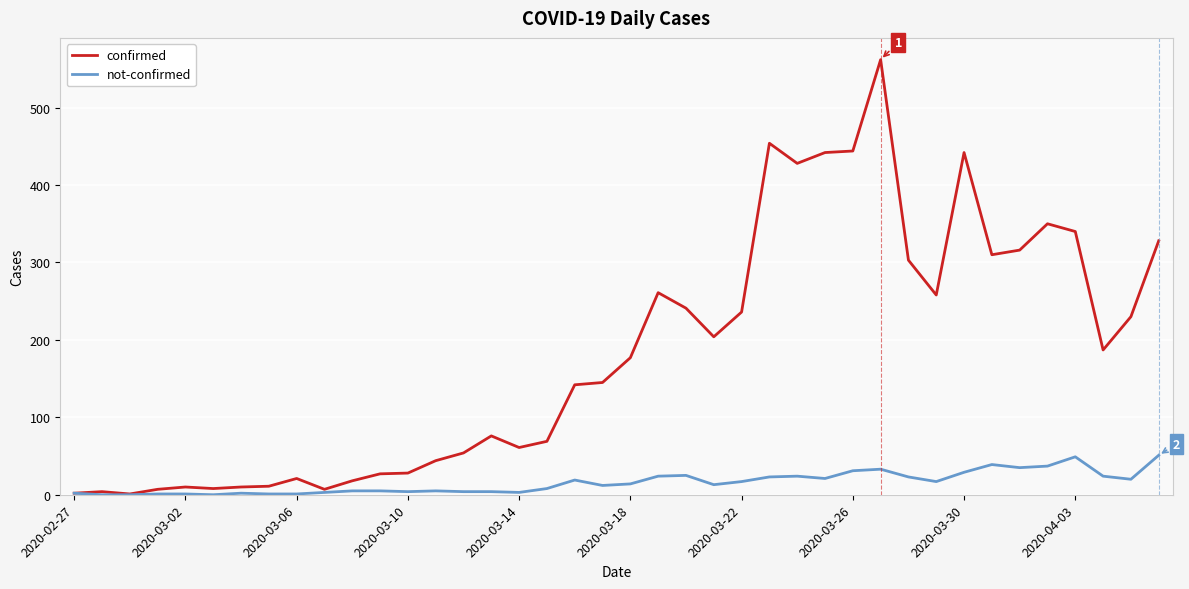

Which series has the largest range (max minus min)?

confirmed